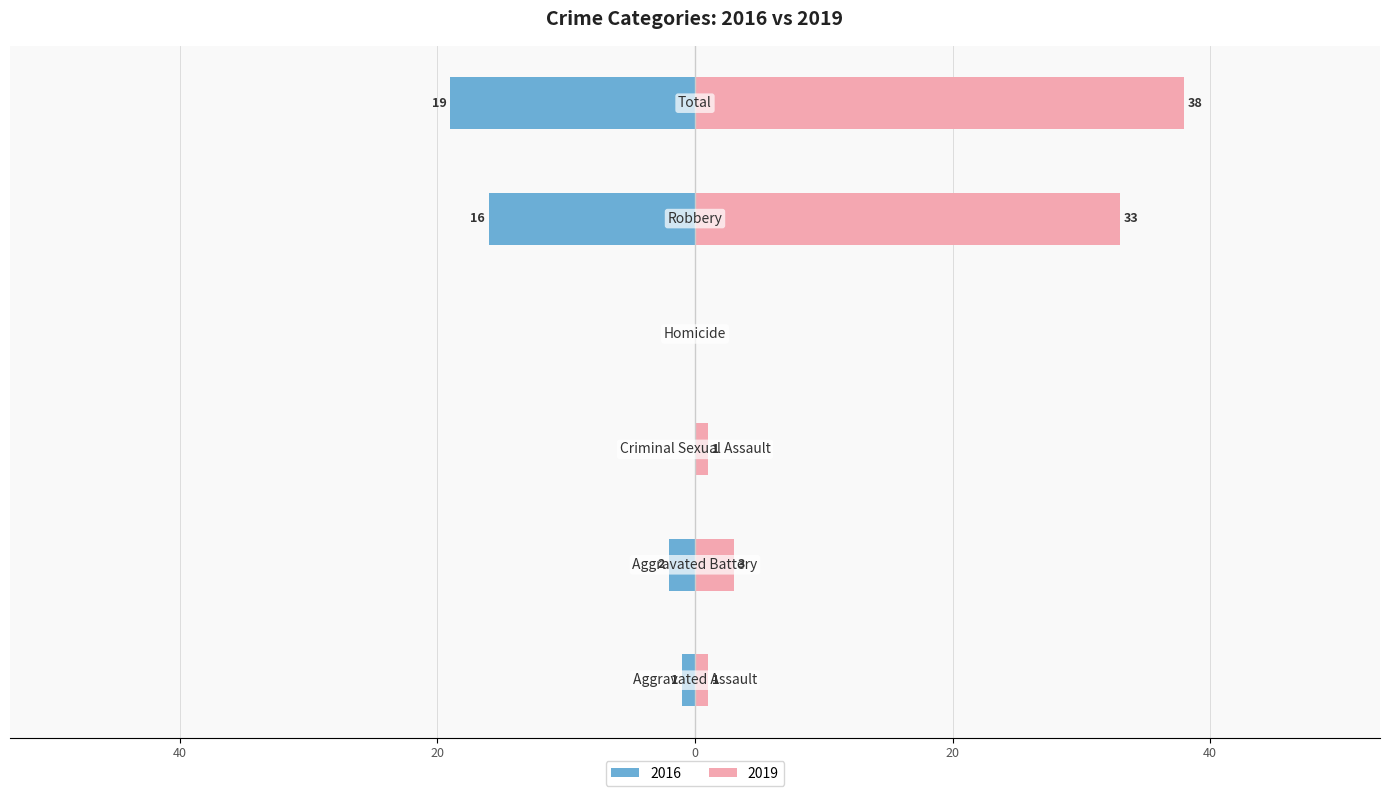

What position from the left is Criminal Sexual Assault?

3